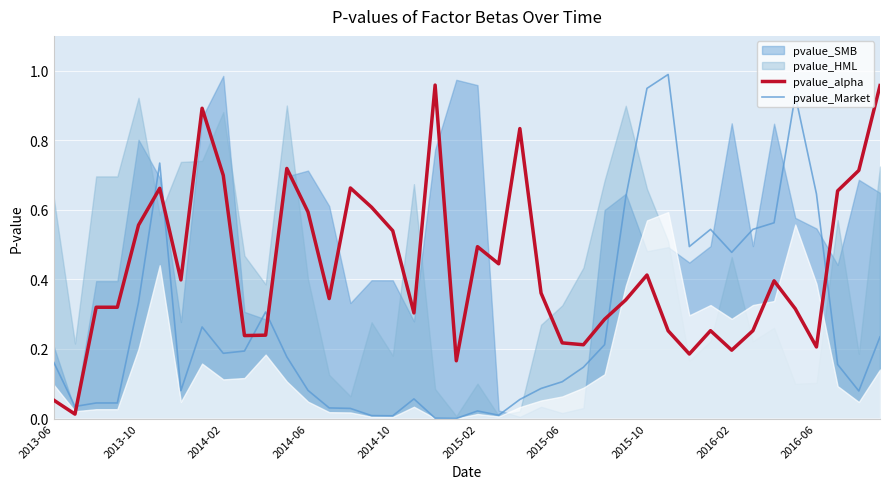

How many intersections are there between pvalue_Market and pvalue_alpha?

7